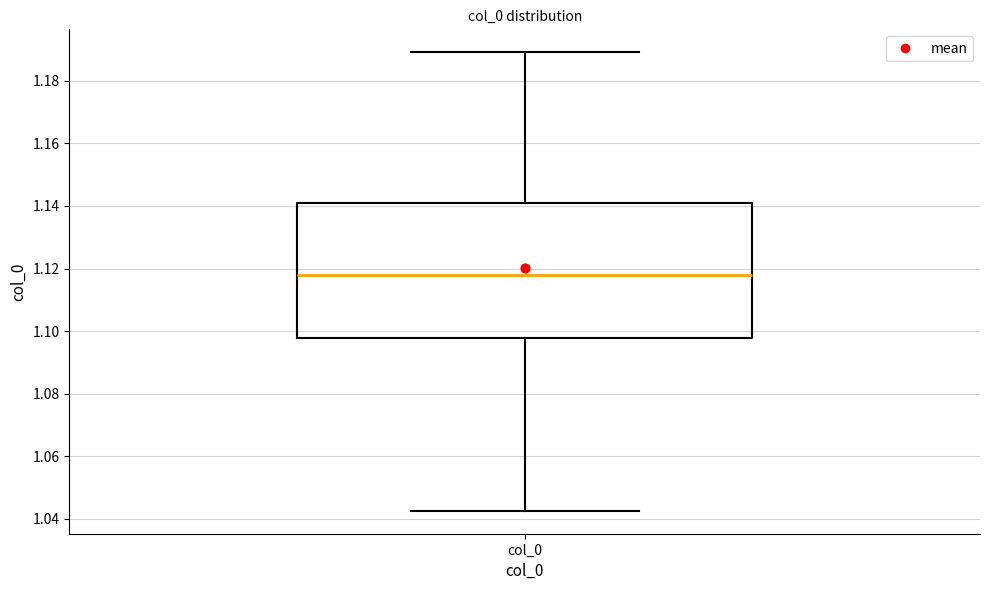

Where does the lower whisker of the box for col_0 end on the y-axis? The values are not printed on the chart, so give them approximately, as read against the axis.

1.042